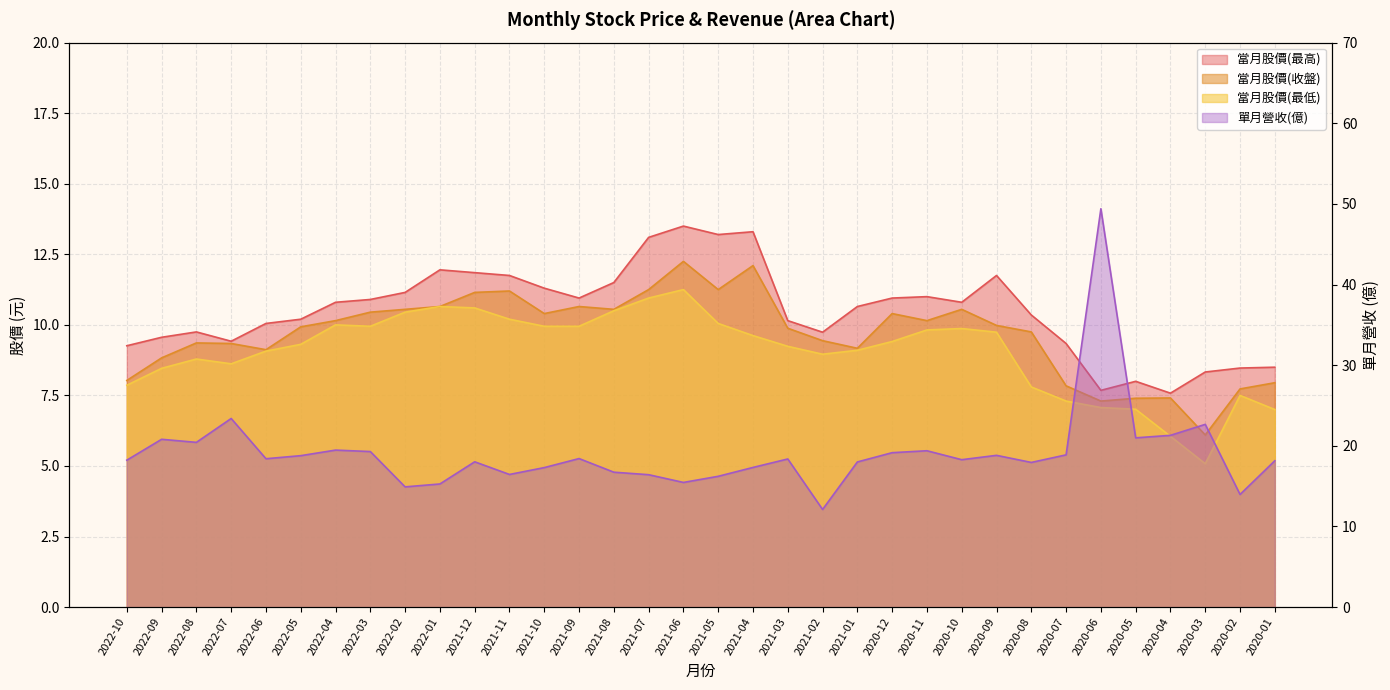

Which series changed the most between 2021-06 and 2020-01?

當月股價(最高)